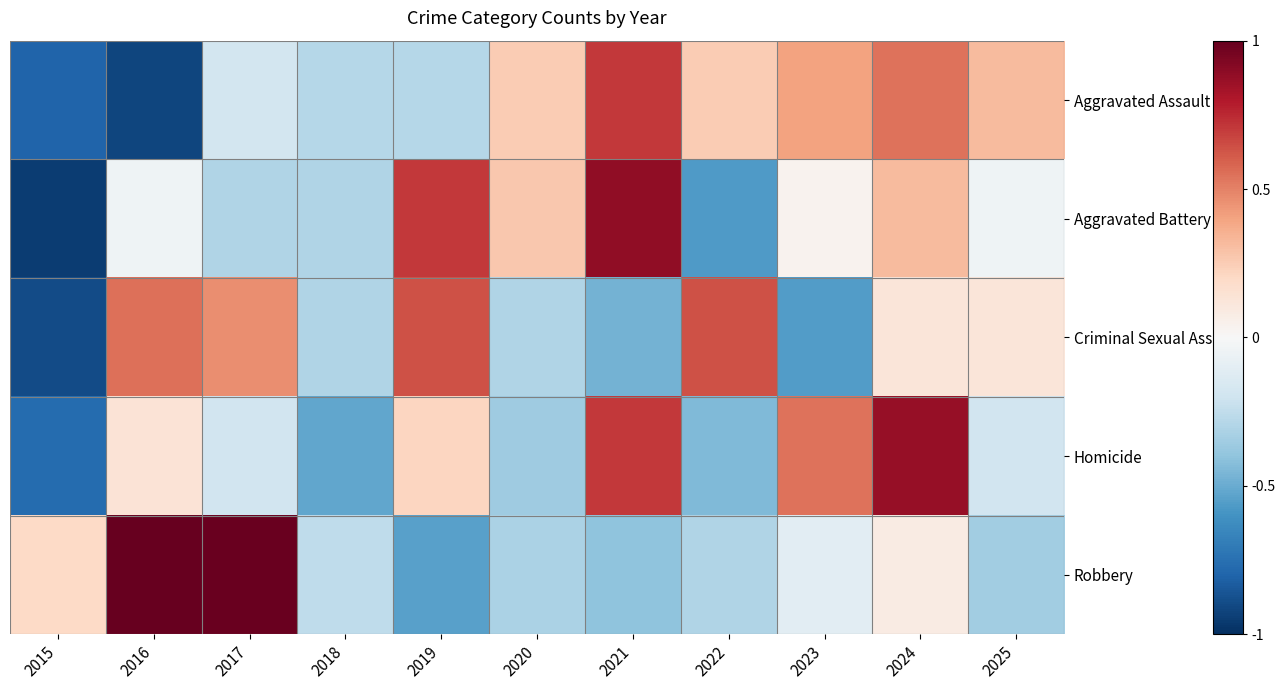

Rank the series by their maximum value, from lowest to highest.

Criminal Sexual Assault, Aggravated Assault, Homicide, Aggravated Battery, Robbery